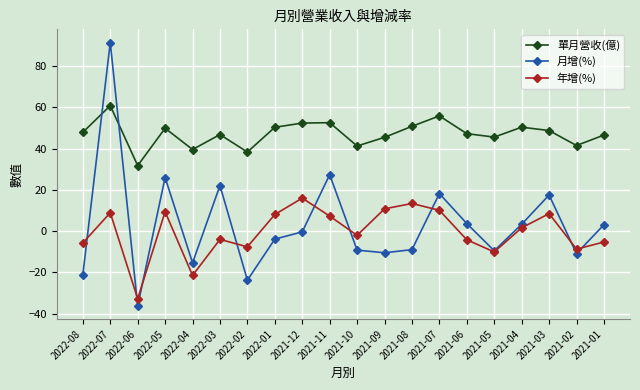

True or false: 單月營收(億) and 年增(%) intersect in this chart.

False